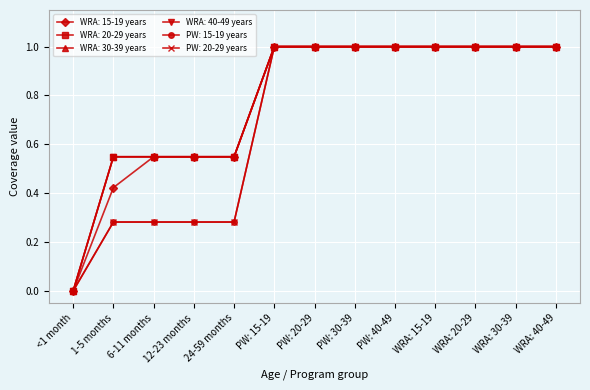

What is the average value of the WRA: 20-29 years series?

0.8